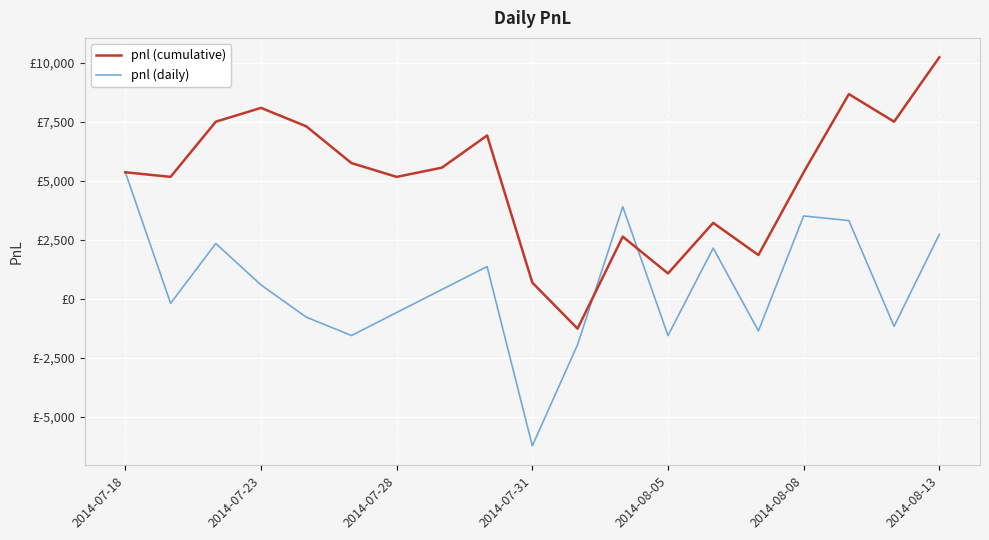

Where does the pnl (daily) series first go above 390?

2014-07-18